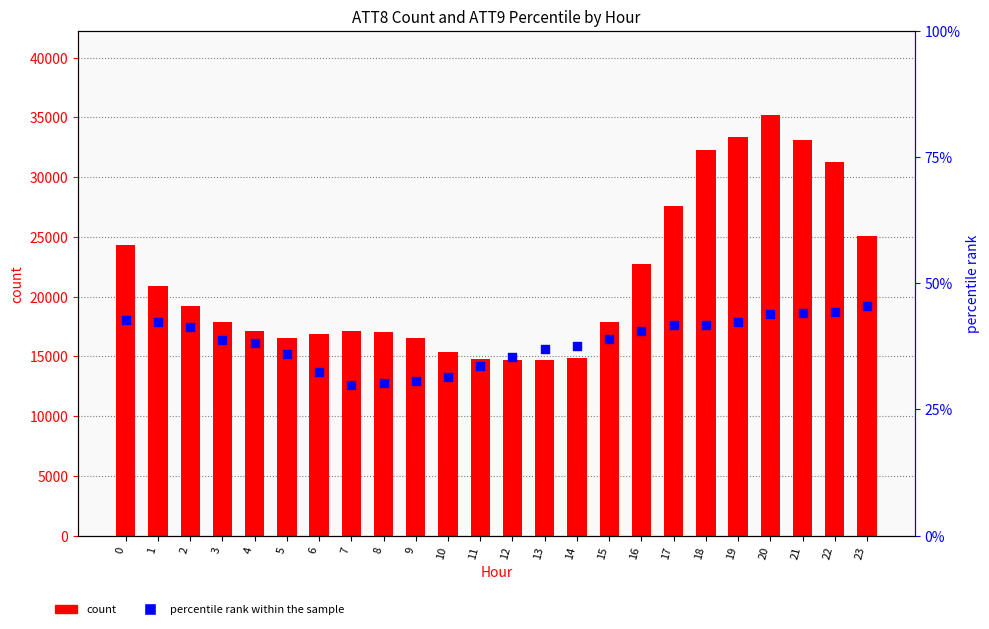

Which series has the largest total across all categories?

count